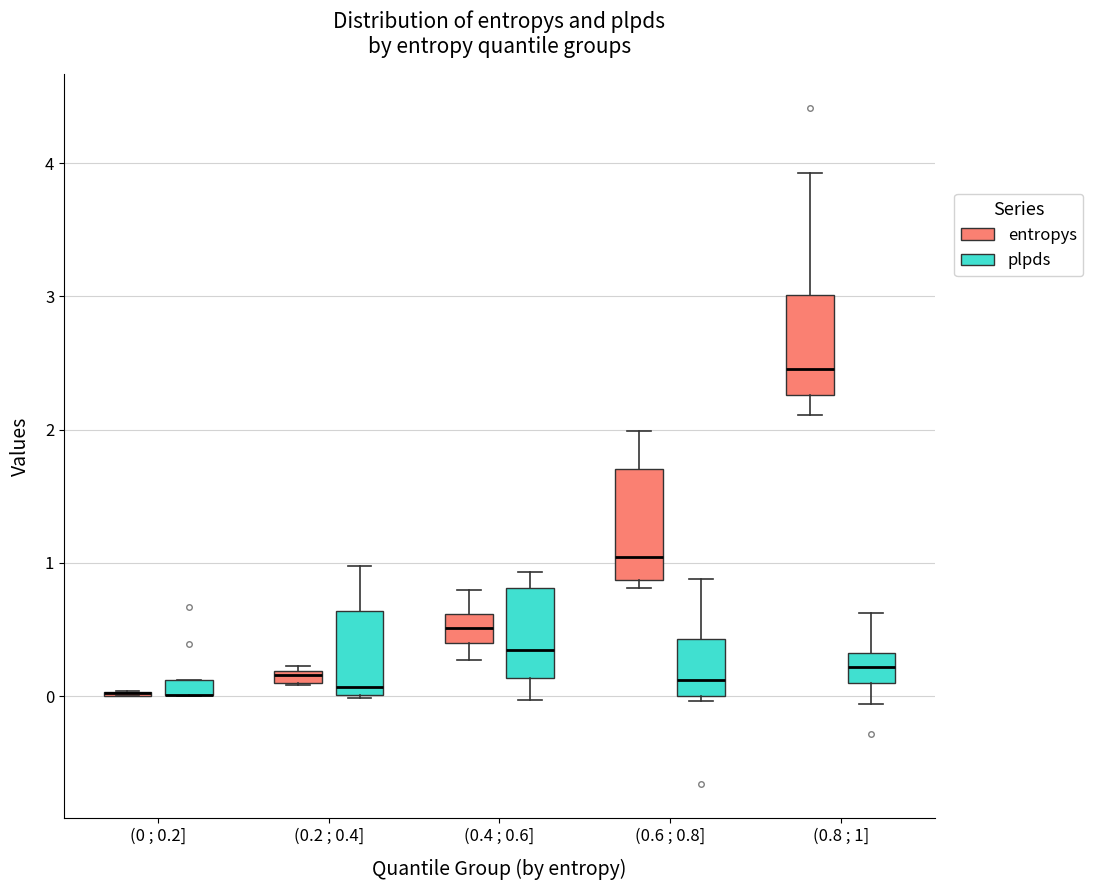

Where is the lower edge of the box for (0.6 ; 0.8] (entropys) on the y-axis? The values are not printed on the chart, so give them approximately, as read against the axis.

0.9